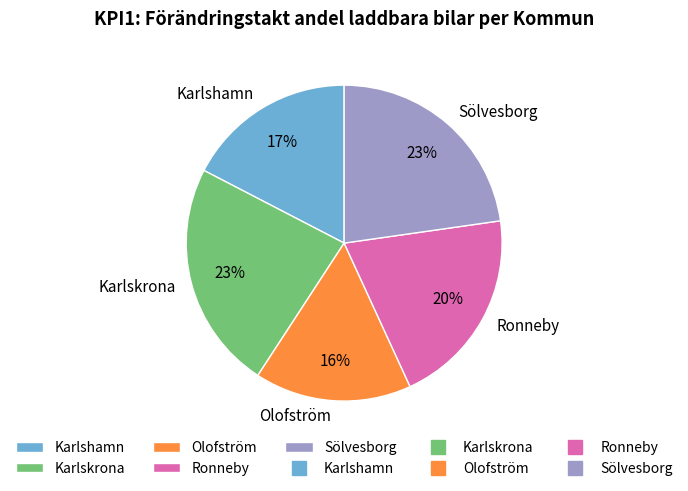

The Olofström slice represents 2% of the pie. True or false?

False